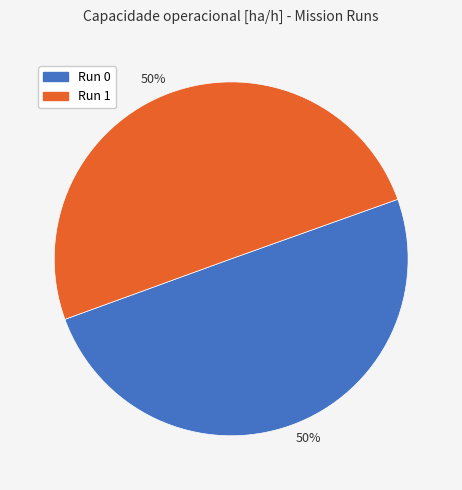

To the nearest percent, what is the average slice percentage?

50%